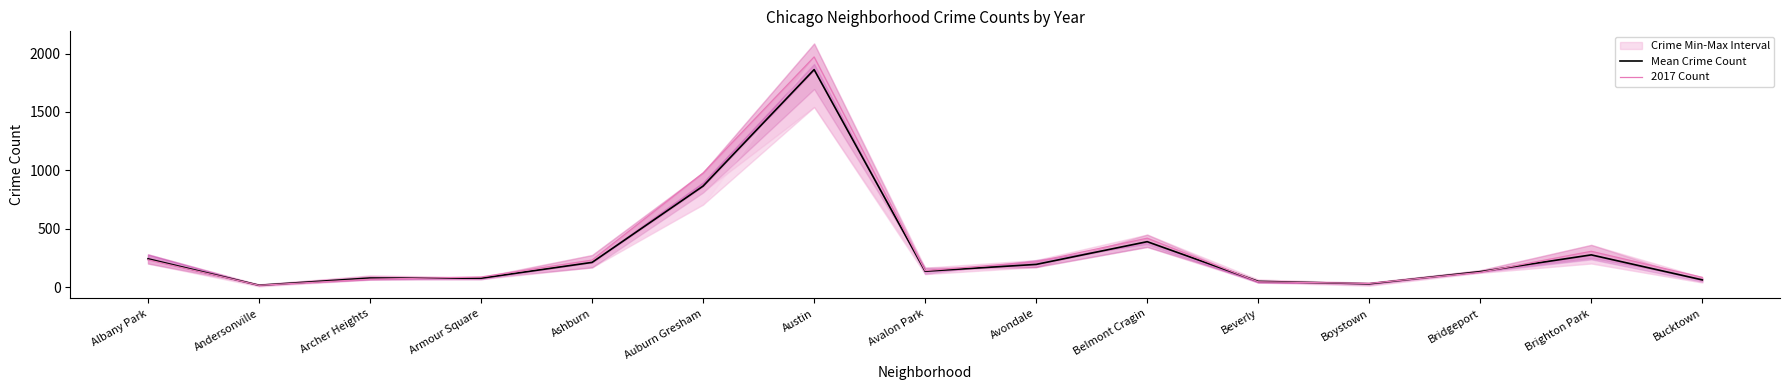

Is this an area chart (filled region under the line)?

No